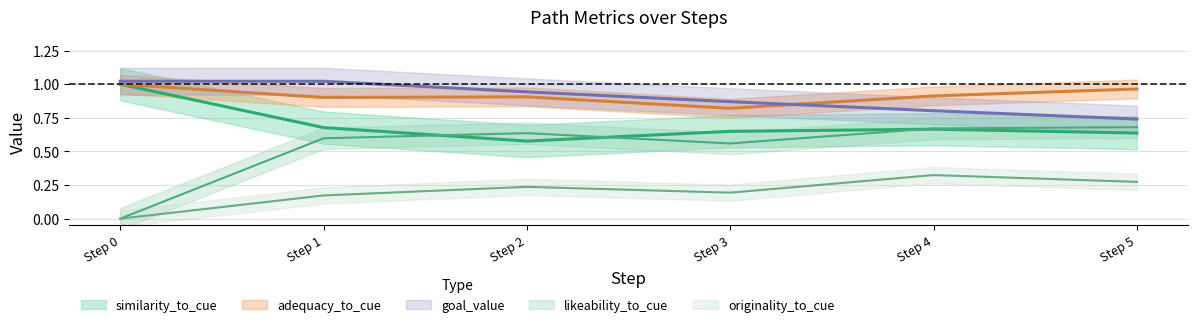

How many interior local peaks does the similarity_to_cue series have?

1